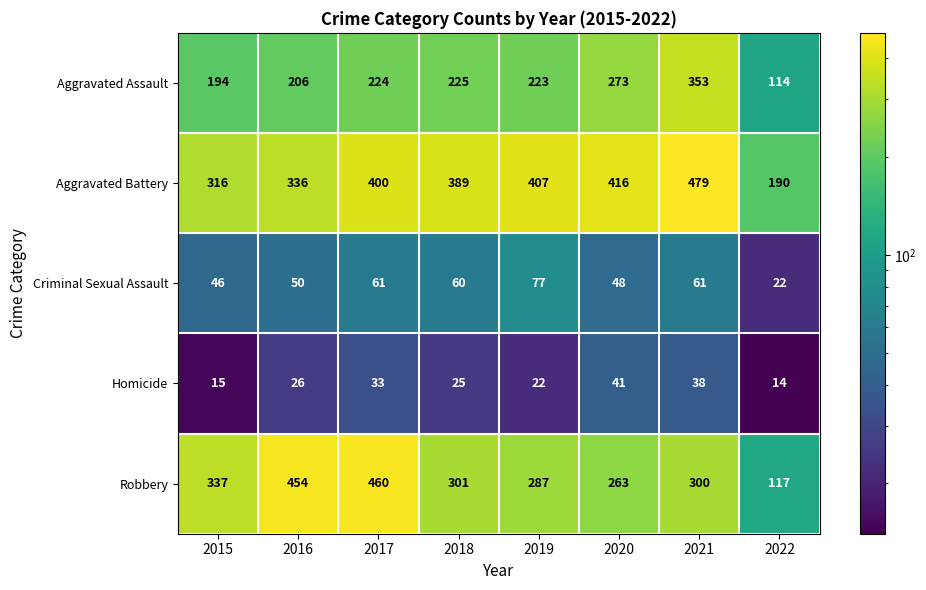

At which category is the sum across all series the highest?

2021